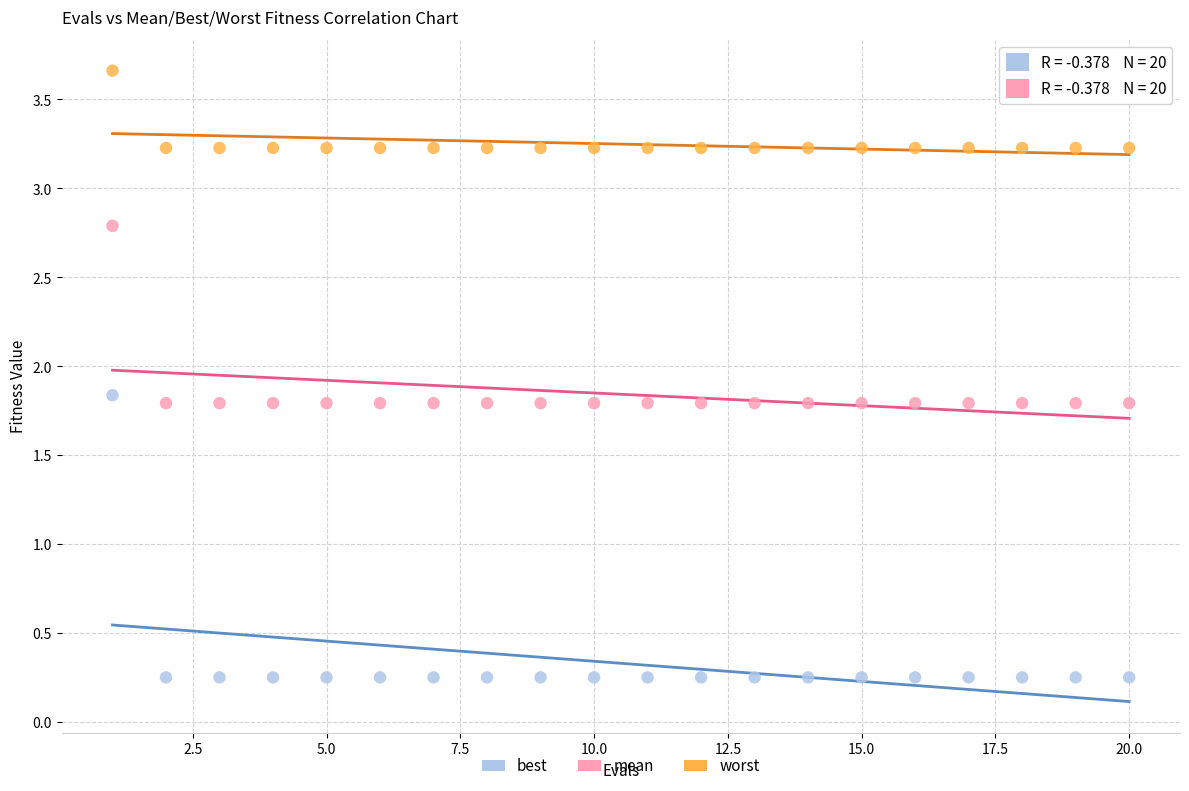

Which series has the largest Y range (max minus min)?

best